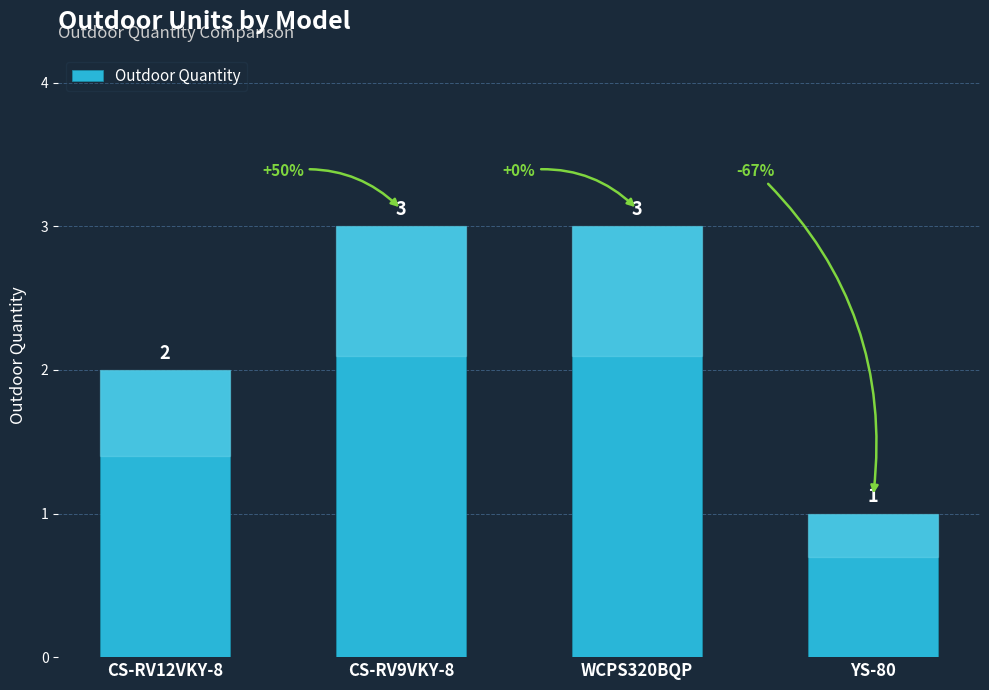

What is the average value?

2